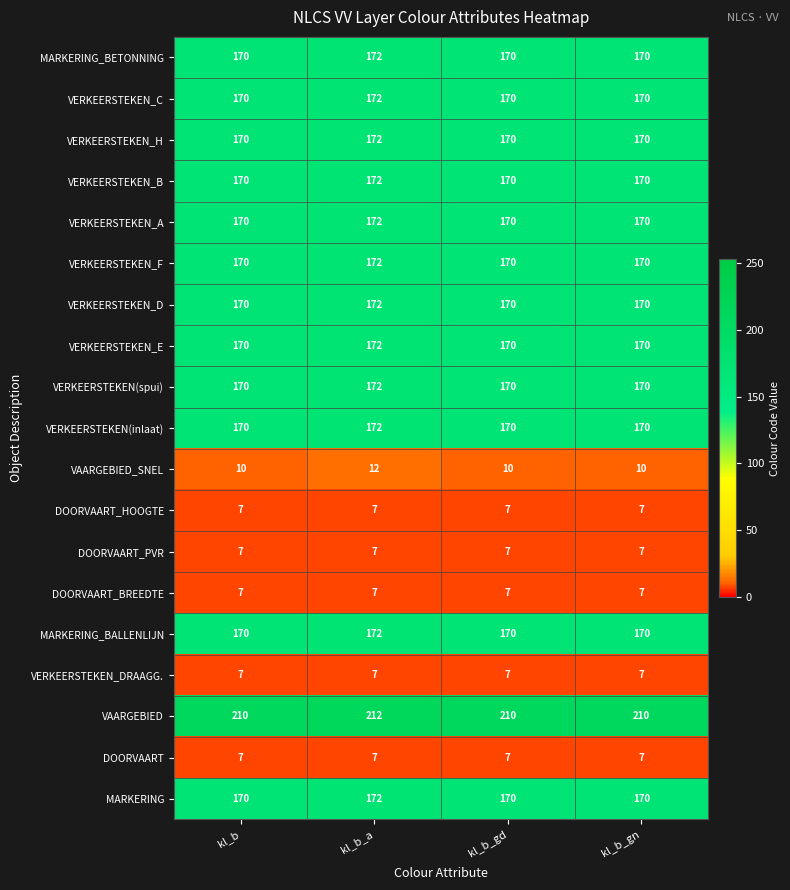

How many data points does each series have?

4